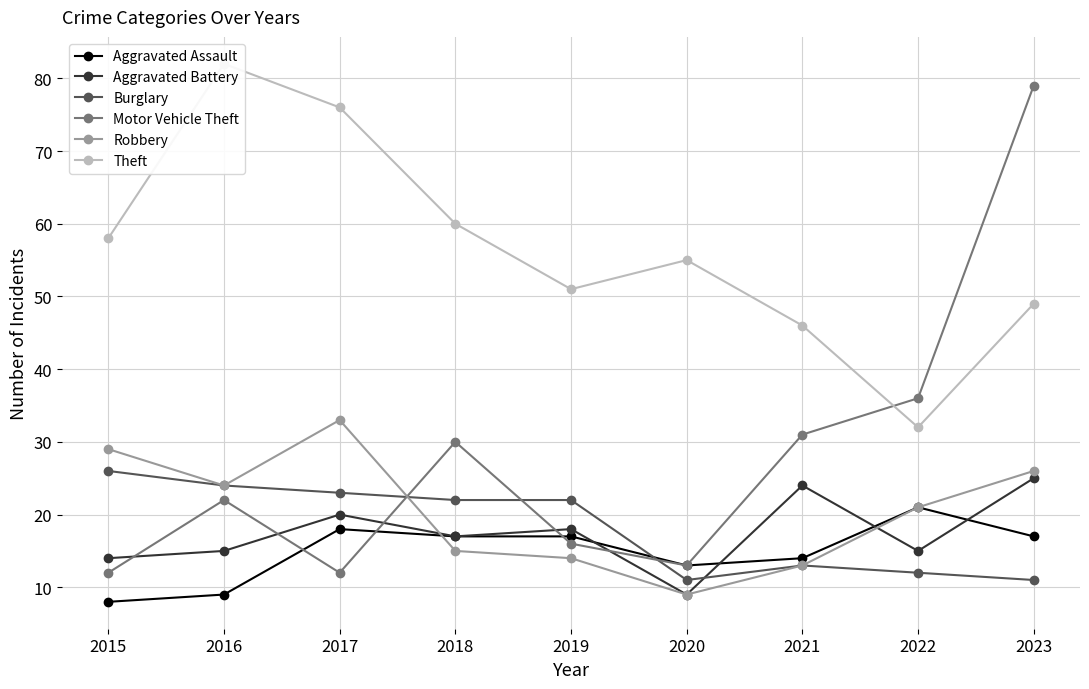

Where is Motor Vehicle Theft nearest to the value 45?

2022